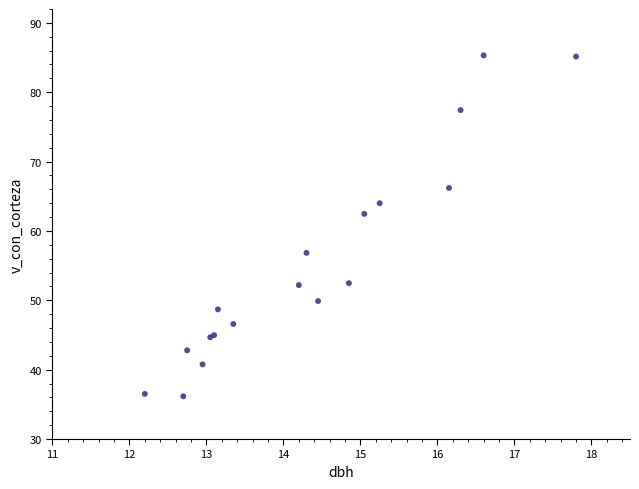

What Y value in the scatter plot is closest to 60?

62.5